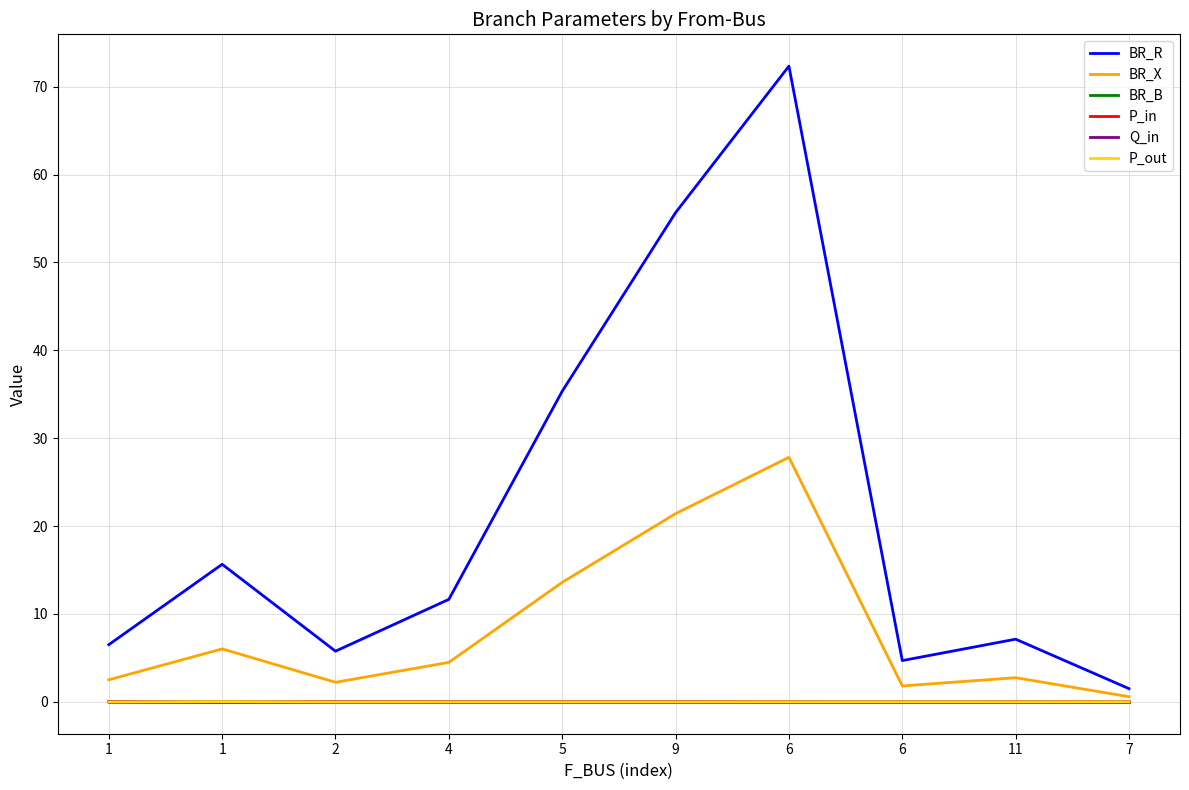

Does the chart have visible grid lines?

Yes